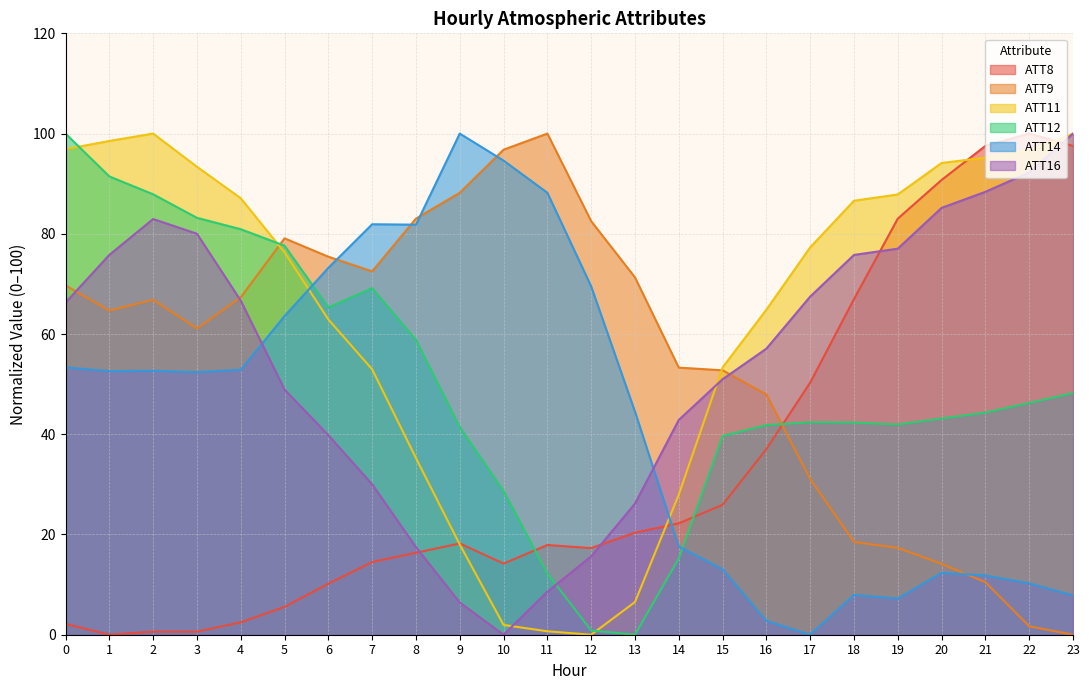

What is the difference between the maximum and second lowest values in the ATT16 series?

93.6